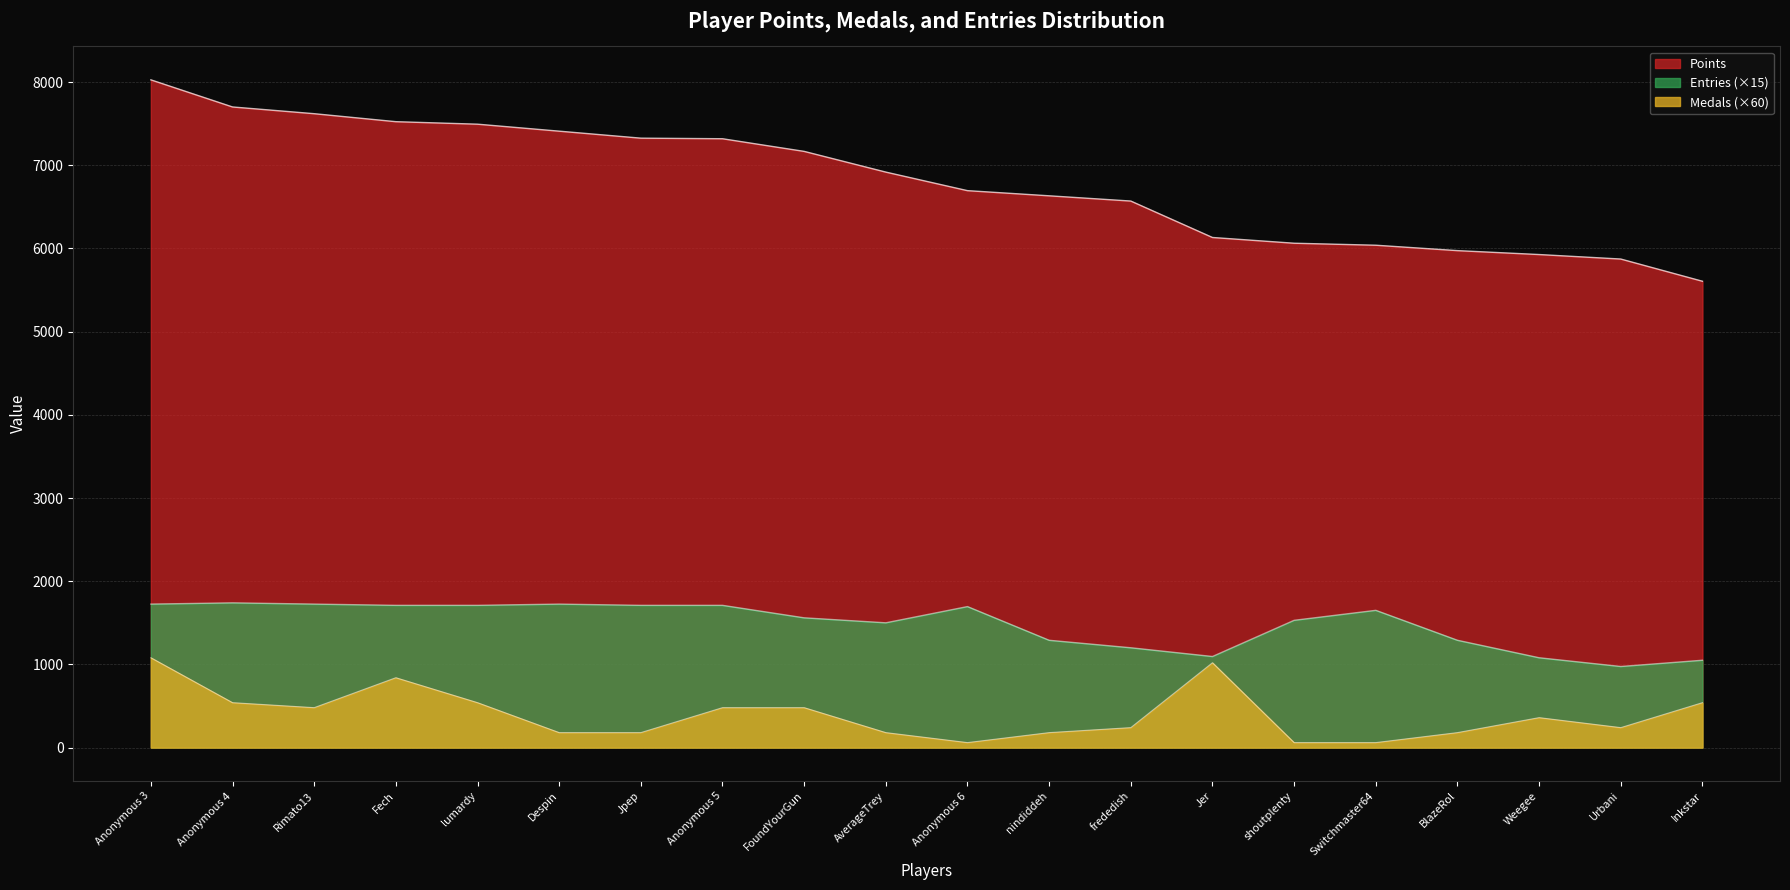

What is the spread (max minus min) of values at nindiddeh?

6453